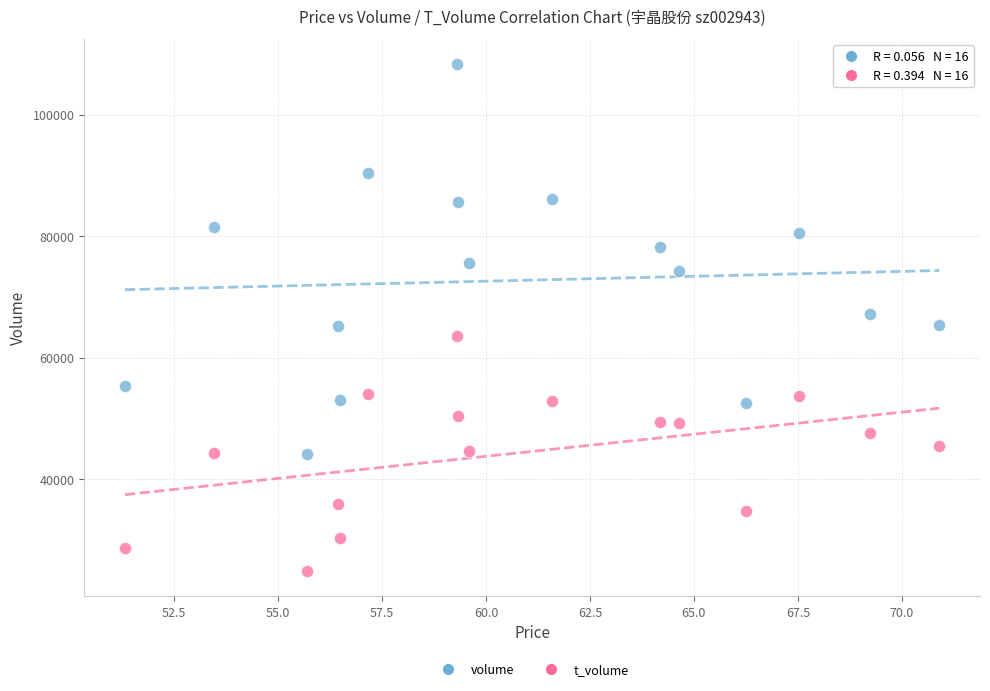

Across all data points, what is the range of Y values (max minus min)?

83389